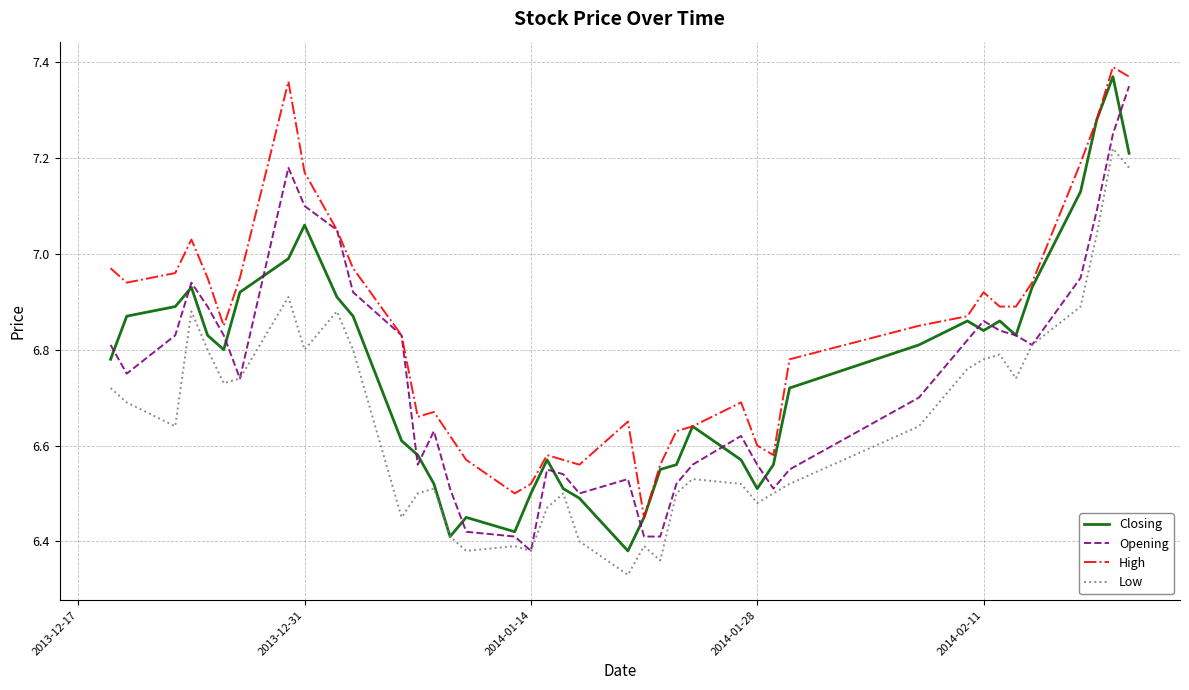

True or false: Low and High intersect in this chart.

False